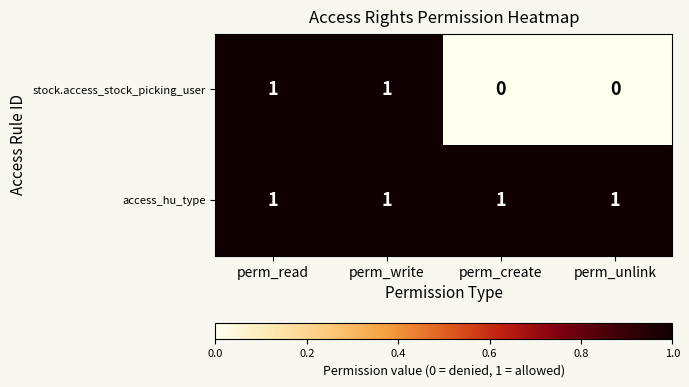

Which series has the largest range (max minus min)?

stock.access_stock_picking_user